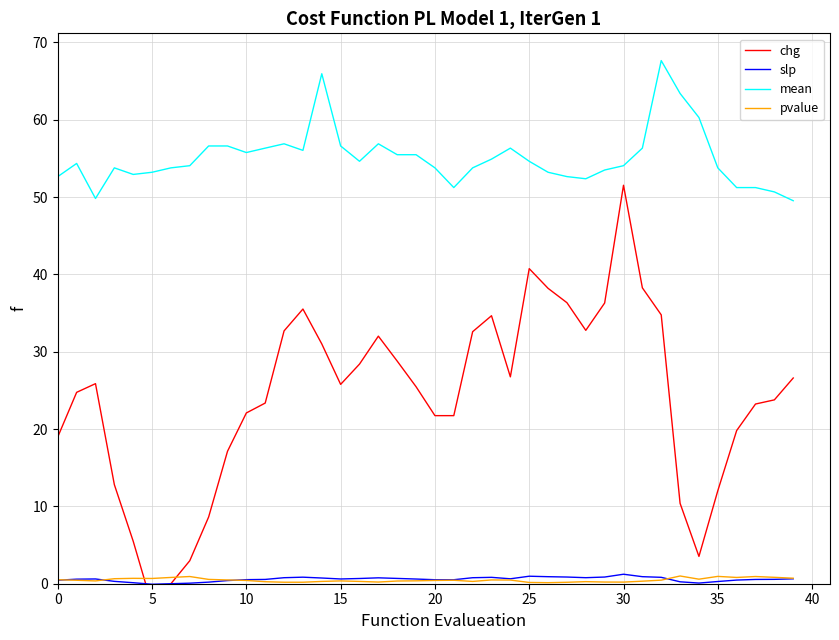

What is the minimum value shown in the chart?

-2.8